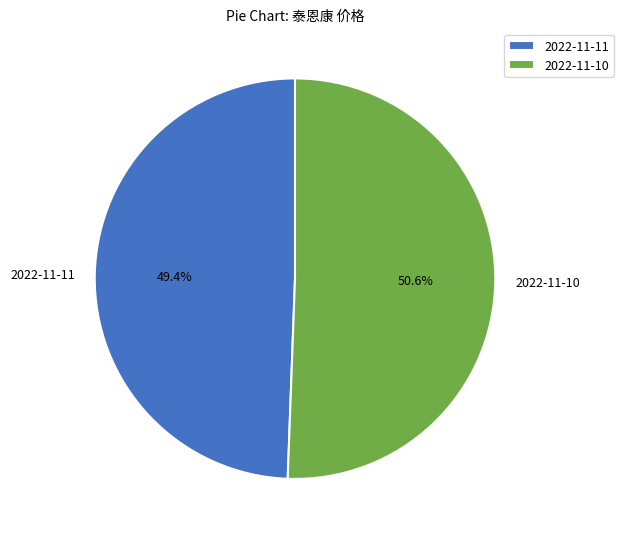

Count the number of slices in the pie.

2